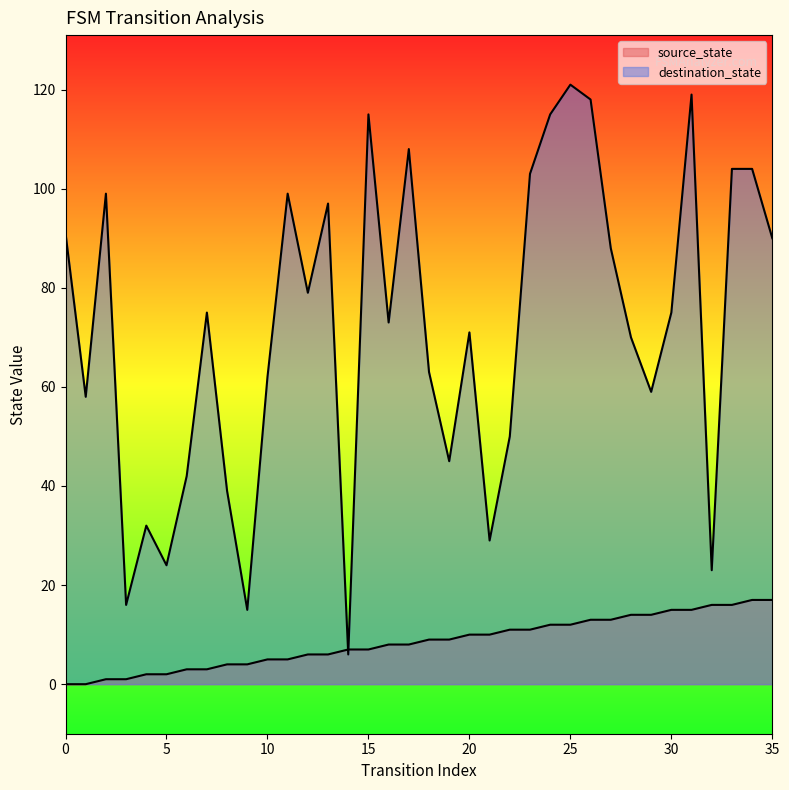

How many values in the destination_state series are below 75?

18